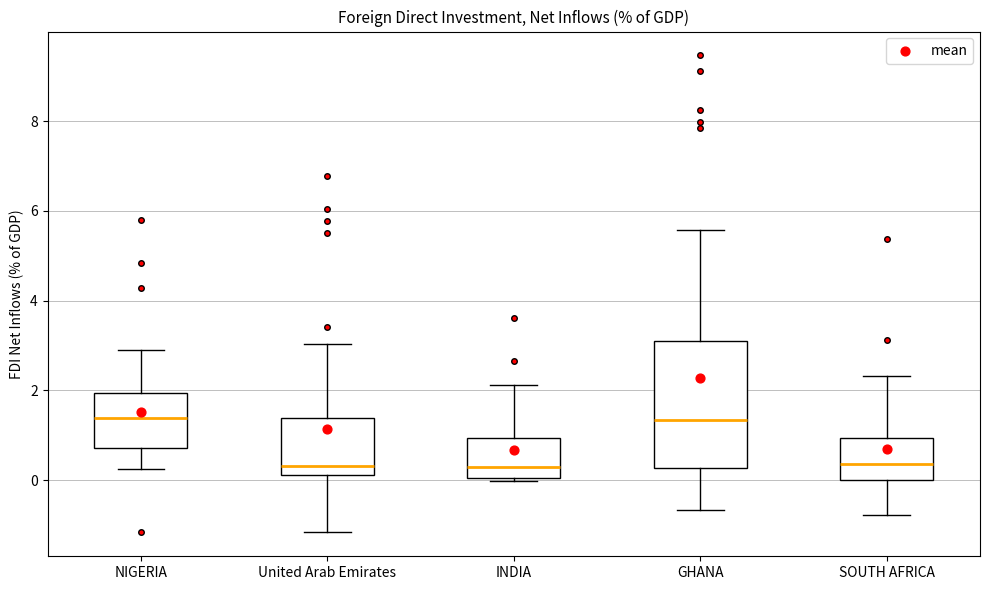

Where does the median line of the box for United Arab Emirates sit on the y-axis? The values are not printed on the chart, so give them approximately, as read against the axis.

0.4